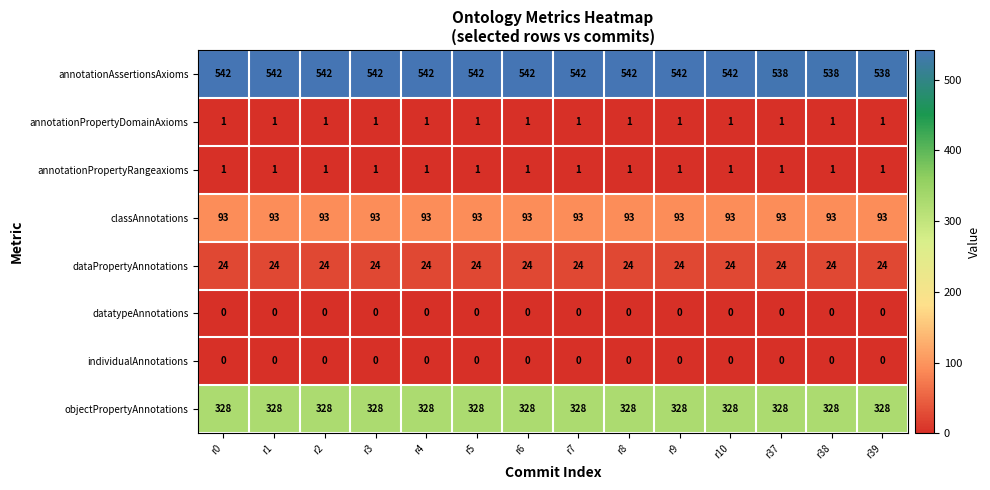

Which series has the largest range (max minus min)?

annotationAssertionsAxioms